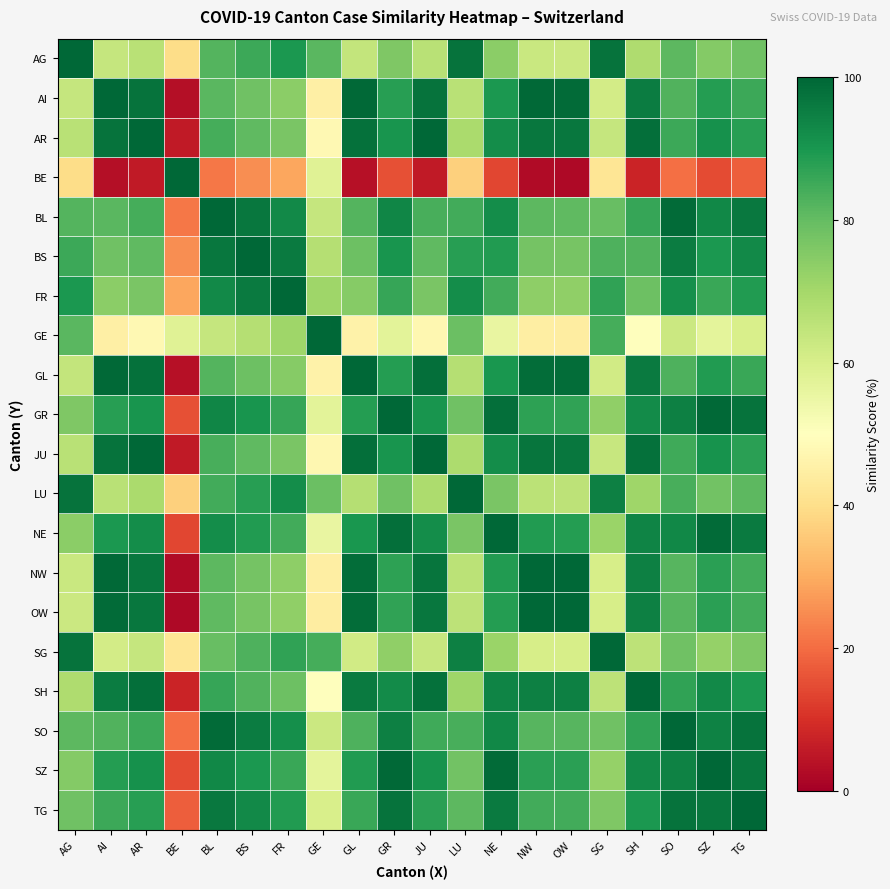

Reading left to right, what are all the values shown in this chart?

AG: AG=100.0	AI=63.7	AR=66.3	BE=39.5	BL=82.1	BS=85.5	FR=89.5	GE=81.6	GL=64.2	GR=75.8	JU=66.1	LU=97.4	NE=74.2	NW=63.0	OW=62.8	SG=97.4	SH=68.2	SO=81.1	SZ=75.3	TG=78.4
AI: AG=63.7	AI=100.0	AR=97.4	BE=3.2	BL=81.6	BS=78.2	FR=74.2	GE=45.3	GL=99.5	GR=87.9	JU=97.6	LU=66.3	NE=89.5	NW=99.3	OW=99.2	SG=61.1	SH=95.5	SO=82.6	SZ=88.4	TG=85.3
AR: AG=66.3	AI=97.4	AR=100.0	BE=5.8	BL=84.2	BS=80.8	FR=76.8	GE=47.9	GL=97.9	GR=90.5	JU=99.7	LU=68.9	NE=92.1	NW=96.7	OW=96.5	SG=63.7	SH=98.2	SO=85.3	SZ=91.1	TG=87.9
BE: AG=39.5	AI=3.2	AR=5.8	BE=100.0	BL=21.6	BS=25.0	FR=28.9	GE=57.9	GL=3.7	GR=15.3	JU=5.5	LU=36.8	NE=13.7	NW=2.5	OW=2.3	SG=42.1	SH=7.6	SO=20.5	SZ=14.7	TG=17.9
BL: AG=82.1	AI=81.6	AR=84.2	BE=21.6	BL=100.0	BS=96.6	FR=92.6	GE=63.7	GL=82.1	GR=93.7	JU=83.9	LU=84.7	NE=92.1	NW=80.9	OW=80.7	SG=79.5	SH=86.1	SO=98.9	SZ=93.2	TG=96.3
BS: AG=85.5	AI=78.2	AR=80.8	BE=25.0	BL=96.6	BS=100.0	FR=96.1	GE=67.1	GL=78.7	GR=90.3	JU=80.5	LU=88.2	NE=88.7	NW=77.5	OW=77.3	SG=82.9	SH=82.6	SO=95.5	SZ=89.7	TG=92.9
FR: AG=89.5	AI=74.2	AR=76.8	BE=28.9	BL=92.6	BS=96.1	FR=100.0	GE=71.1	GL=74.7	GR=86.3	JU=76.6	LU=92.1	NE=84.7	NW=73.6	OW=73.4	SG=86.8	SH=78.7	SO=91.6	SZ=85.8	TG=88.9
GE: AG=81.6	AI=45.3	AR=47.9	BE=57.9	BL=63.7	BS=67.1	FR=71.1	GE=100.0	GL=45.8	GR=57.4	JU=47.6	LU=78.9	NE=55.8	NW=44.6	OW=44.4	SG=84.2	SH=49.7	SO=62.6	SZ=56.8	TG=60.0
GL: AG=64.2	AI=99.5	AR=97.9	BE=3.7	BL=82.1	BS=78.7	FR=74.7	GE=45.8	GL=100.0	GR=88.4	JU=98.2	LU=66.8	NE=90.0	NW=98.8	OW=98.6	SG=61.6	SH=96.1	SO=83.2	SZ=88.9	TG=85.8
GR: AG=75.8	AI=87.9	AR=90.5	BE=15.3	BL=93.7	BS=90.3	FR=86.3	GE=57.4	GL=88.4	GR=100.0	JU=90.3	LU=78.4	NE=98.4	NW=87.2	OW=87.1	SG=73.2	SH=92.4	SO=94.7	SZ=99.5	TG=97.4
JU: AG=66.1	AI=97.6	AR=99.7	BE=5.5	BL=83.9	BS=80.5	FR=76.6	GE=47.6	GL=98.2	GR=90.3	JU=100.0	LU=68.7	NE=91.8	NW=97.0	OW=96.8	SG=63.4	SH=97.9	SO=85.0	SZ=90.8	TG=87.6
LU: AG=97.4	AI=66.3	AR=68.9	BE=36.8	BL=84.7	BS=88.2	FR=92.1	GE=78.9	GL=66.8	GR=78.4	JU=68.7	LU=100.0	NE=76.8	NW=65.7	OW=65.5	SG=94.7	SH=70.8	SO=83.7	SZ=77.9	TG=81.1
NE: AG=74.2	AI=89.5	AR=92.1	BE=13.7	BL=92.1	BS=88.7	FR=84.7	GE=55.8	GL=90.0	GR=98.4	JU=91.8	LU=76.8	NE=100.0	NW=88.8	OW=88.6	SG=71.6	SH=93.9	SO=93.2	SZ=98.9	TG=95.8
NW: AG=63.0	AI=99.3	AR=96.7	BE=2.5	BL=80.9	BS=77.5	FR=73.6	GE=44.6	GL=98.8	GR=87.2	JU=97.0	LU=65.7	NE=88.8	NW=100.0	OW=99.8	SG=60.4	SH=94.9	SO=82.0	SZ=87.8	TG=84.6
OW: AG=62.8	AI=99.2	AR=96.5	BE=2.3	BL=80.7	BS=77.3	FR=73.4	GE=44.4	GL=98.6	GR=87.1	JU=96.8	LU=65.5	NE=88.6	NW=99.8	OW=100.0	SG=60.2	SH=94.7	SO=81.8	SZ=87.6	TG=84.4
SG: AG=97.4	AI=61.1	AR=63.7	BE=42.1	BL=79.5	BS=82.9	FR=86.8	GE=84.2	GL=61.6	GR=73.2	JU=63.4	LU=94.7	NE=71.6	NW=60.4	OW=60.2	SG=100.0	SH=65.5	SO=78.4	SZ=72.6	TG=75.8
SH: AG=68.2	AI=95.5	AR=98.2	BE=7.6	BL=86.1	BS=82.6	FR=78.7	GE=49.7	GL=96.1	GR=92.4	JU=97.9	LU=70.8	NE=93.9	NW=94.9	OW=94.7	SG=65.5	SH=100.0	SO=87.1	SZ=92.9	TG=89.7
SO: AG=81.1	AI=82.6	AR=85.3	BE=20.5	BL=98.9	BS=95.5	FR=91.6	GE=62.6	GL=83.2	GR=94.7	JU=85.0	LU=83.7	NE=93.2	NW=82.0	OW=81.8	SG=78.4	SH=87.1	SO=100.0	SZ=94.2	TG=97.4
SZ: AG=75.3	AI=88.4	AR=91.1	BE=14.7	BL=93.2	BS=89.7	FR=85.8	GE=56.8	GL=88.9	GR=99.5	JU=90.8	LU=77.9	NE=98.9	NW=87.8	OW=87.6	SG=72.6	SH=92.9	SO=94.2	SZ=100.0	TG=96.8
TG: AG=78.4	AI=85.3	AR=87.9	BE=17.9	BL=96.3	BS=92.9	FR=88.9	GE=60.0	GL=85.8	GR=97.4	JU=87.6	LU=81.1	NE=95.8	NW=84.6	OW=84.4	SG=75.8	SH=89.7	SO=97.4	SZ=96.8	TG=100.0